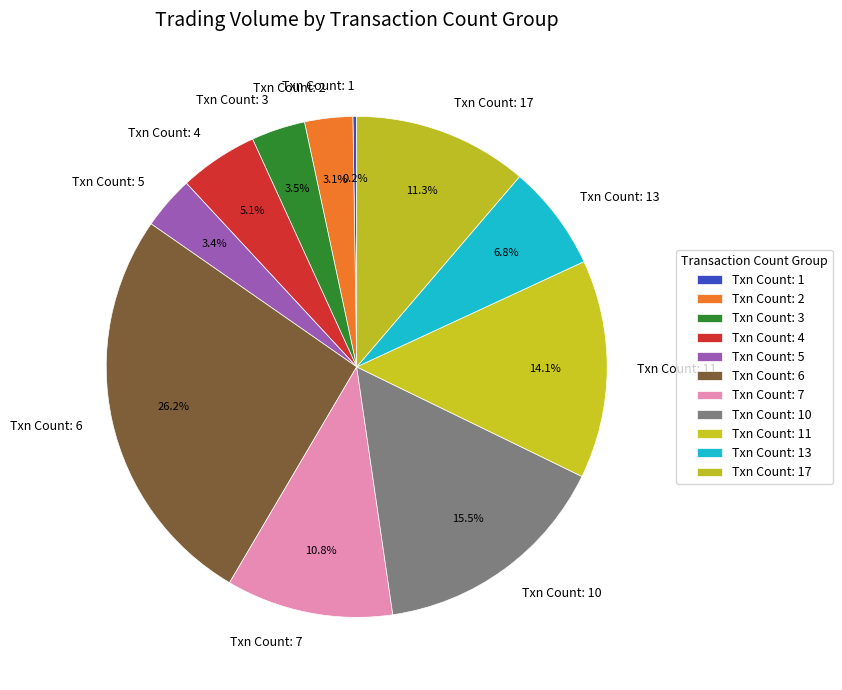

Is there any slice that represents more than half of the pie?

No